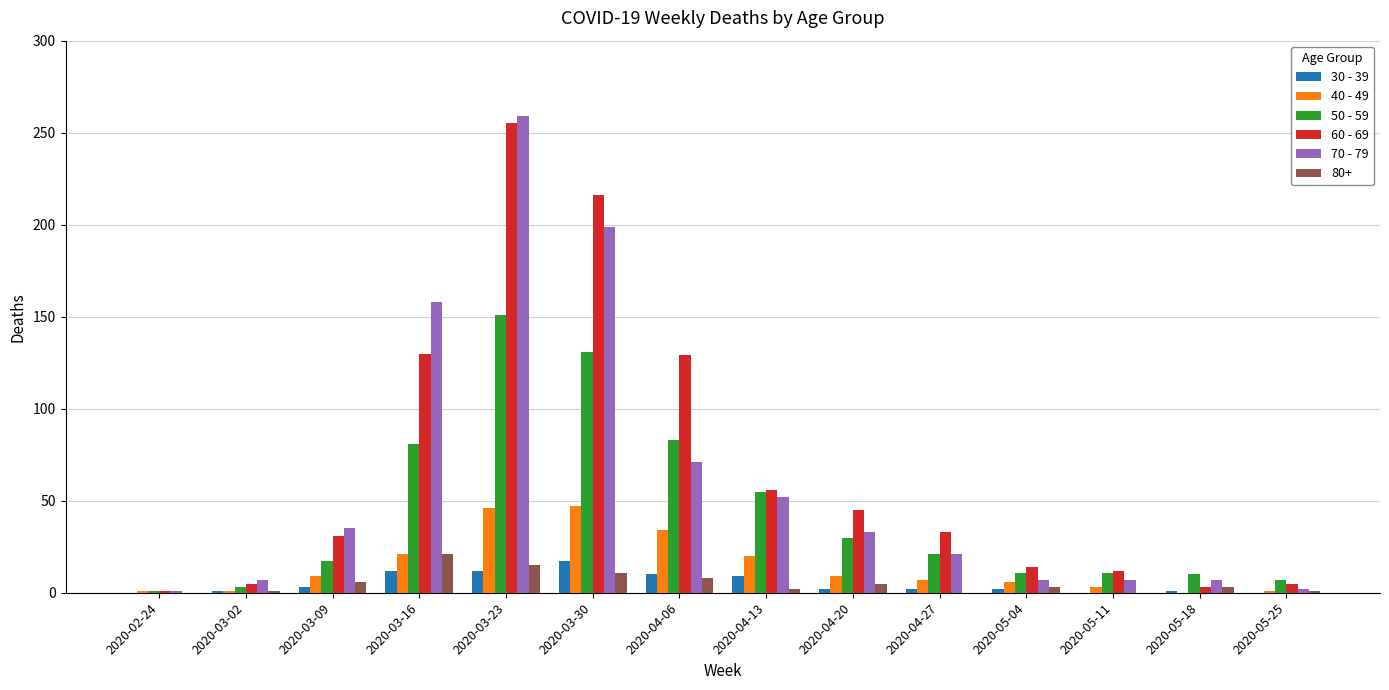

True or false: 60 - 69 has a value of 33 at 2020-04-27.

True